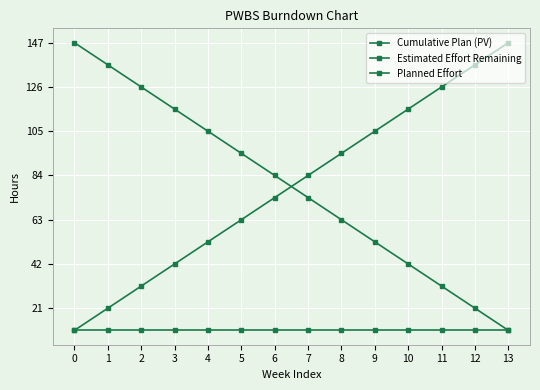

Reading right to left, list all the values displayed in this chart.

Cumulative Plan (PV): 147.0	136.5	126.0	115.5	105.0	94.5	84.0	73.5	63.0	52.5	42.0	31.5	21.0	10.5
Estimated Effort Remaining: 10.5	21.0	31.5	42.0	52.5	63.0	73.5	84.0	94.5	105.0	115.5	126.0	136.5	147.0
Planned Effort: 10.5	10.5	10.5	10.5	10.5	10.5	10.5	10.5	10.5	10.5	10.5	10.5	10.5	10.5